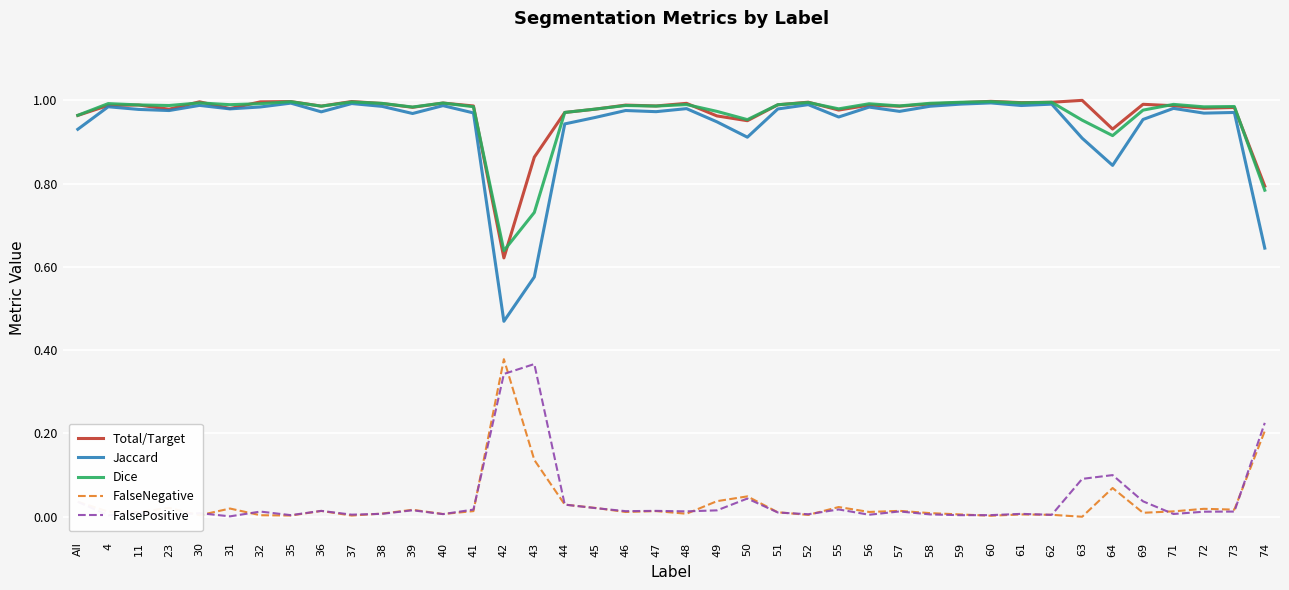

True or false: Dice and FalseNegative intersect in this chart.

False